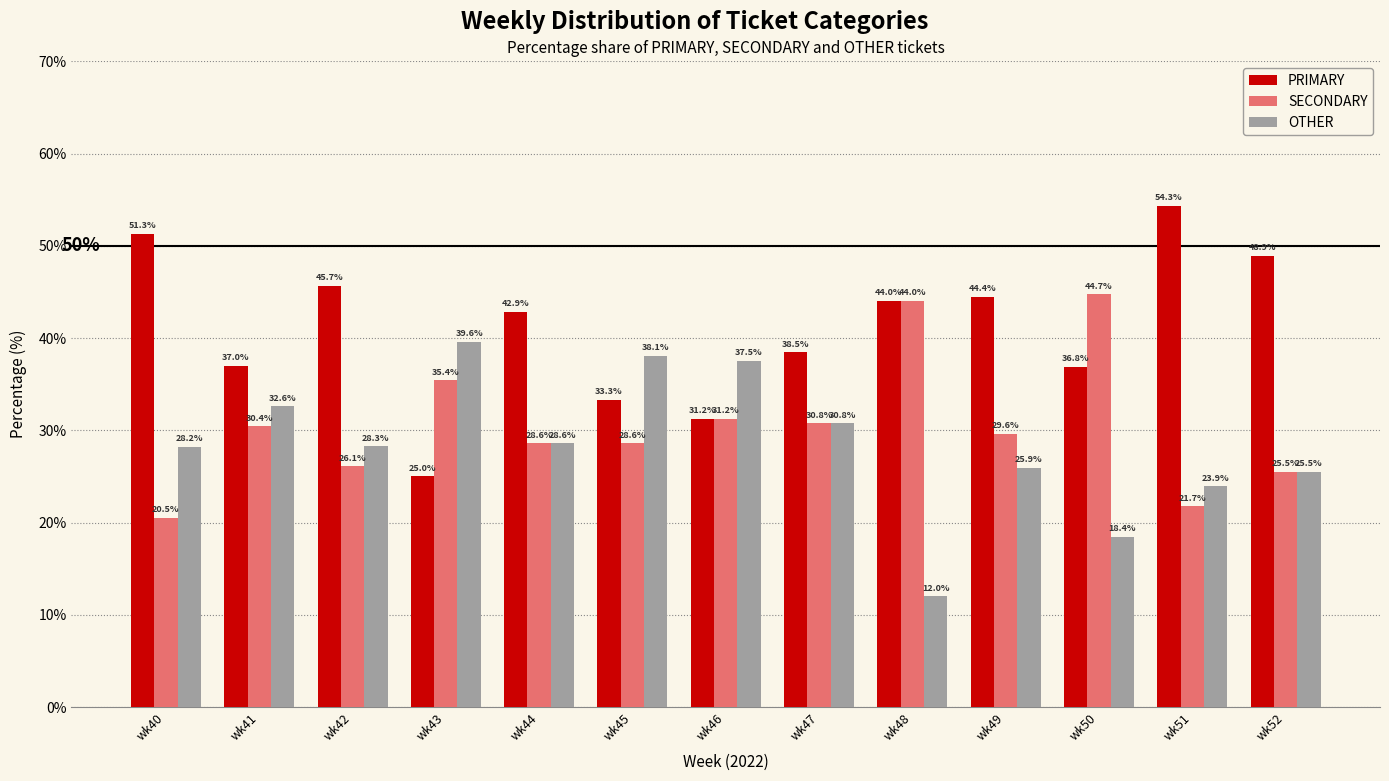

Count the number of categories in the chart.

13